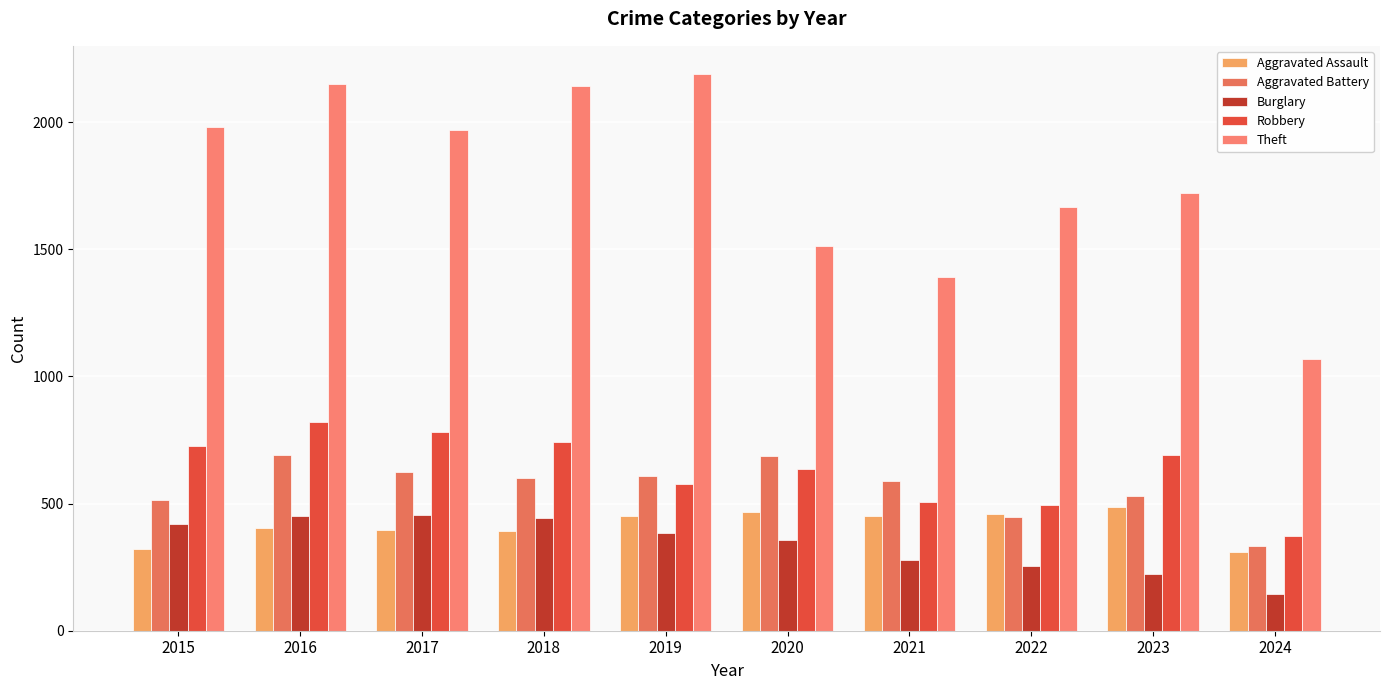

How many data points does each series have?

10